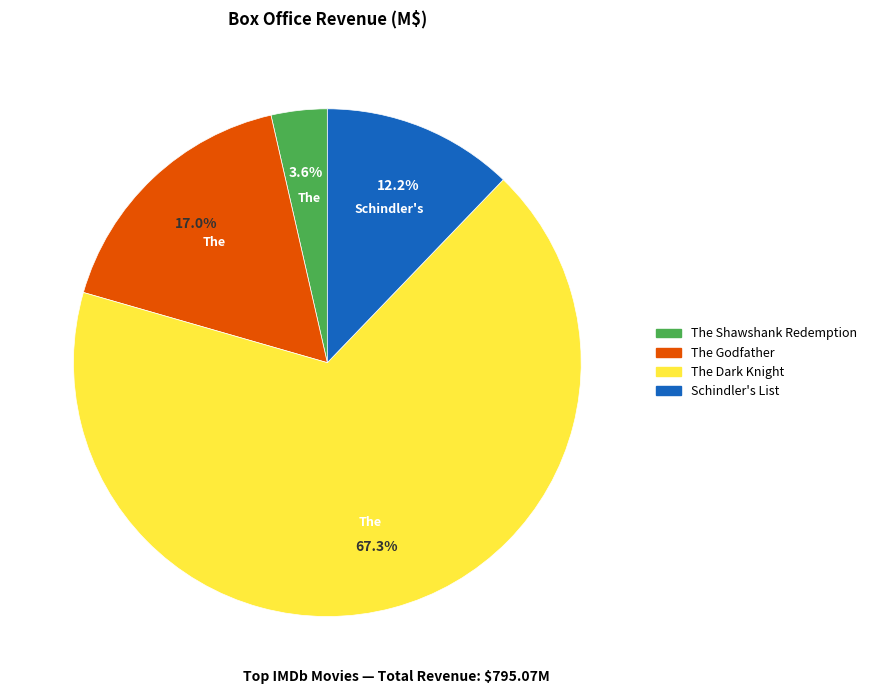

What percentage do The Dark Knight and The Godfather together represent?

84.2%